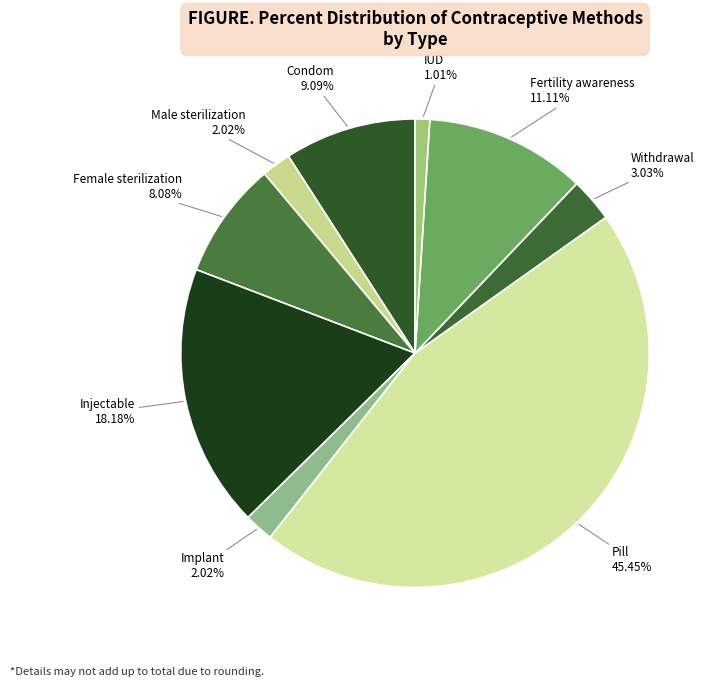

What is the smallest slice in the pie chart?

IUD